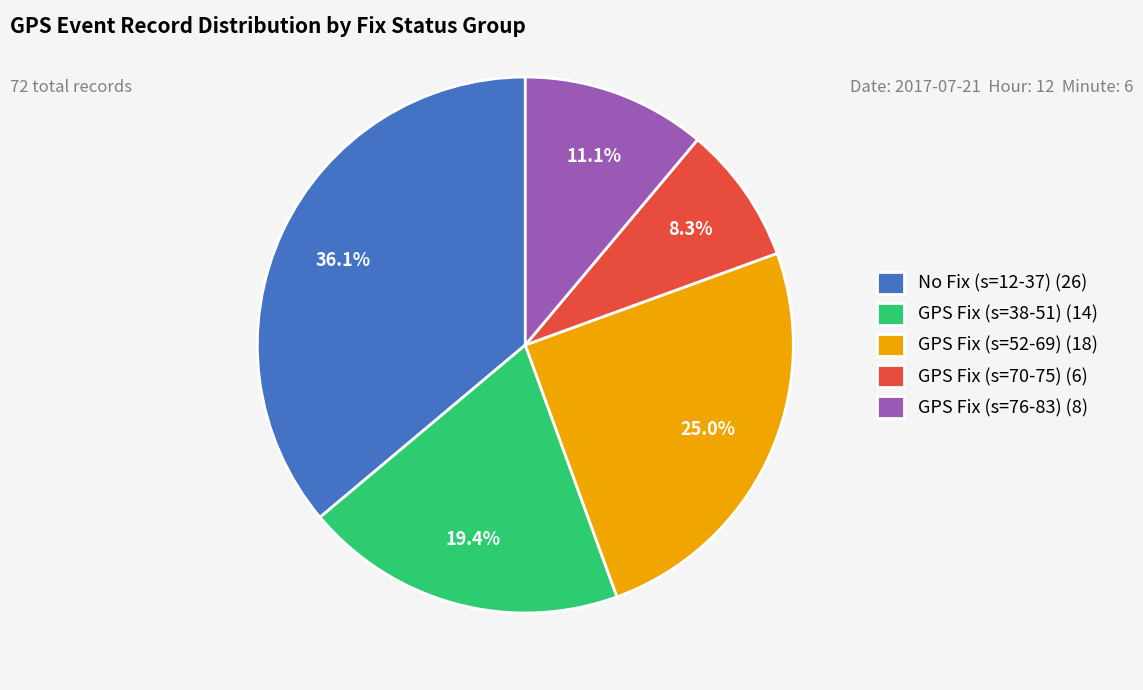

Which slice is the largest?

No Fix (s=12-37) (26)